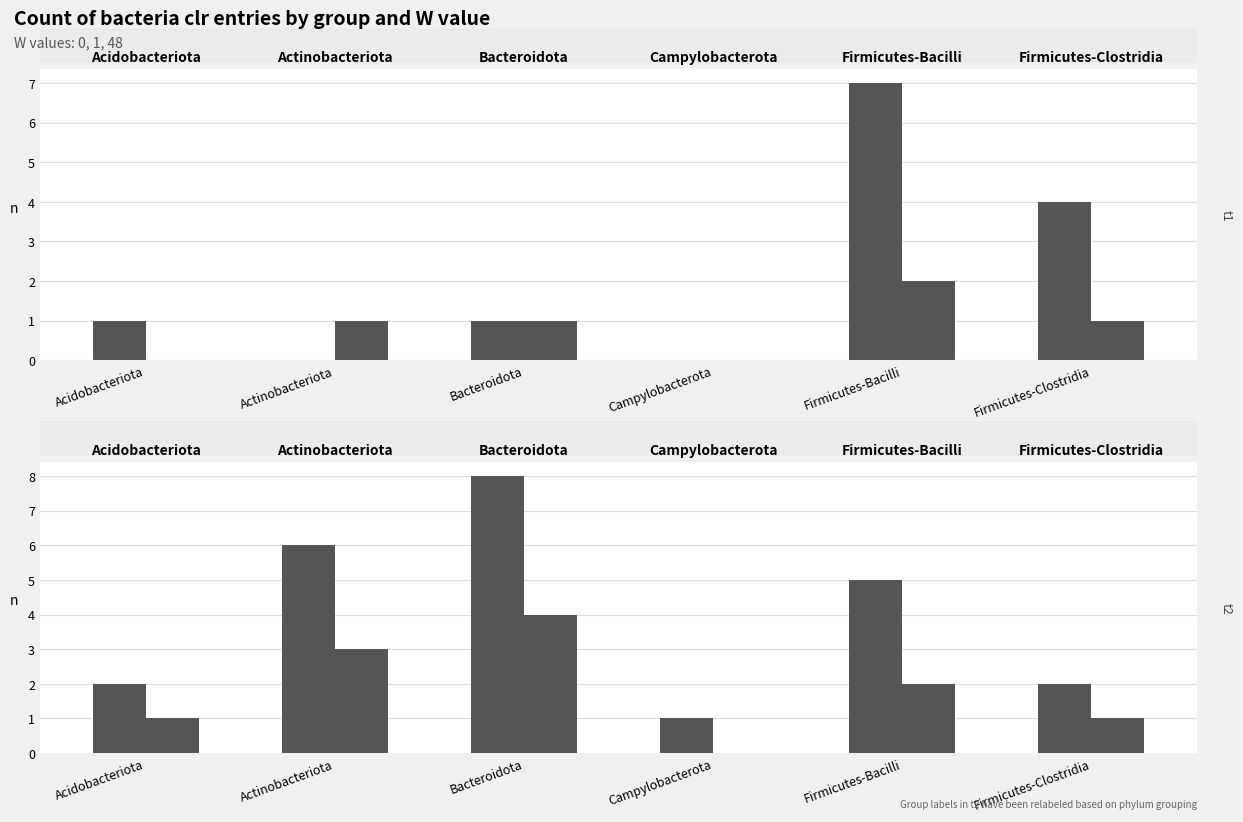

Is it true that W=0 equals 1 at Acidobacteriota?

True